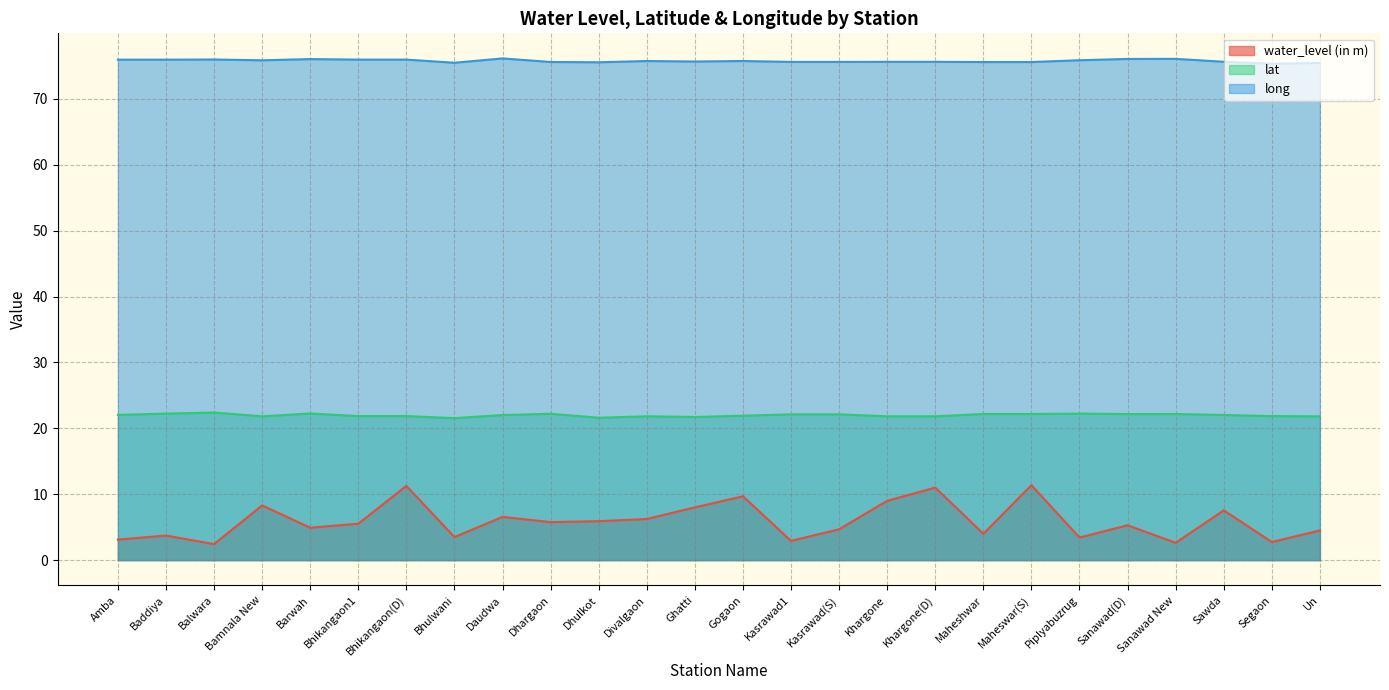

How many lines are shown in the chart?

3